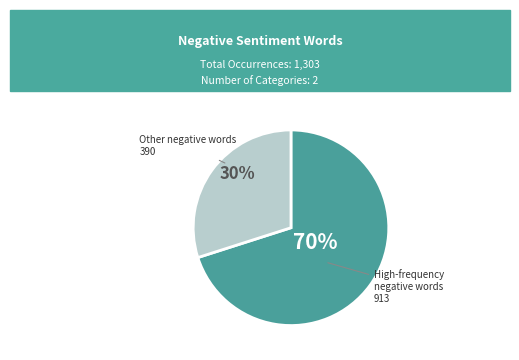

Count the number of slices in the pie.

2